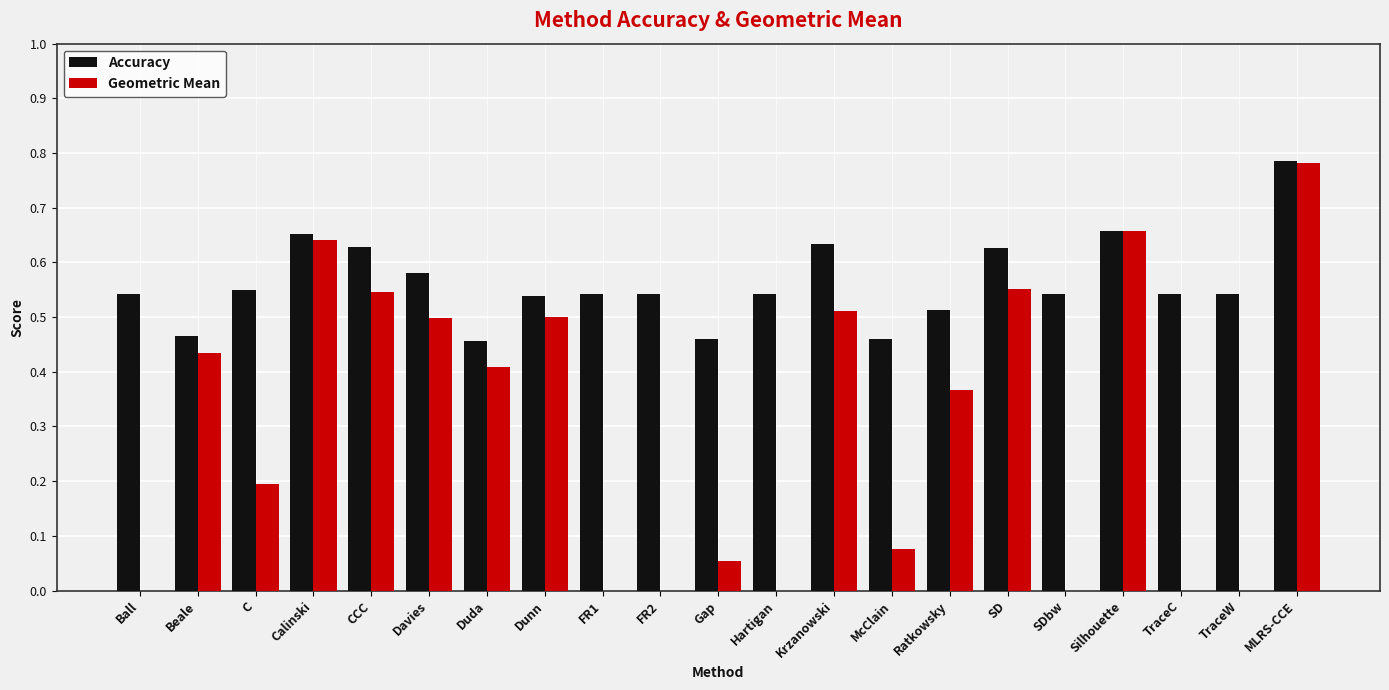

What is the sum of the Accuracy values at Beale and Krzanowski?

1.1